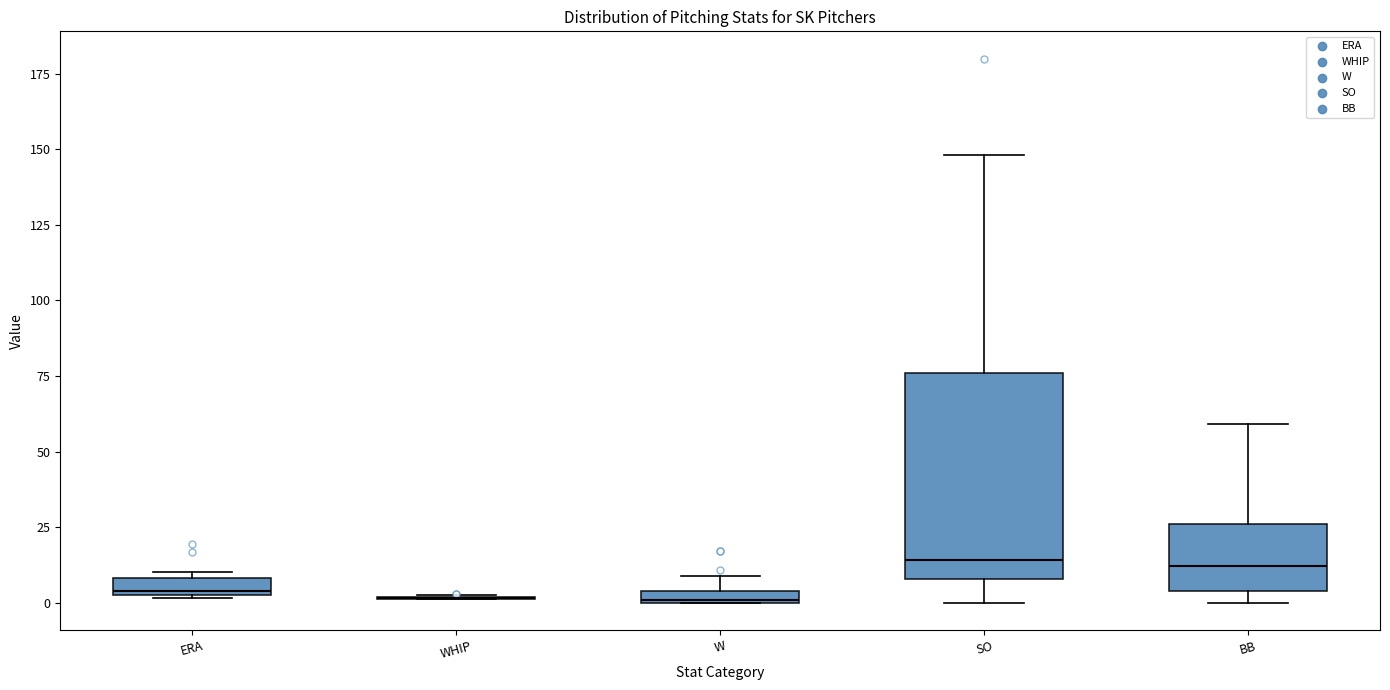

Where does the median line of the box for BB sit on the y-axis? The values are not printed on the chart, so give them approximately, as read against the axis.

10